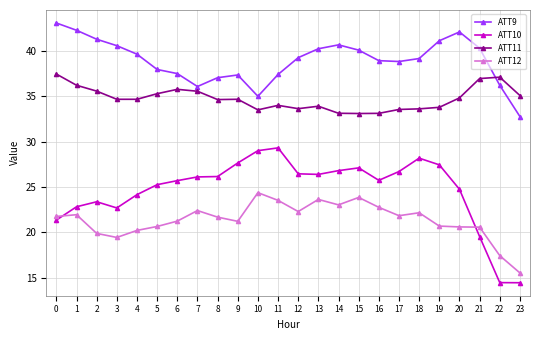

What is the average value of the ATT11 series?

34.7